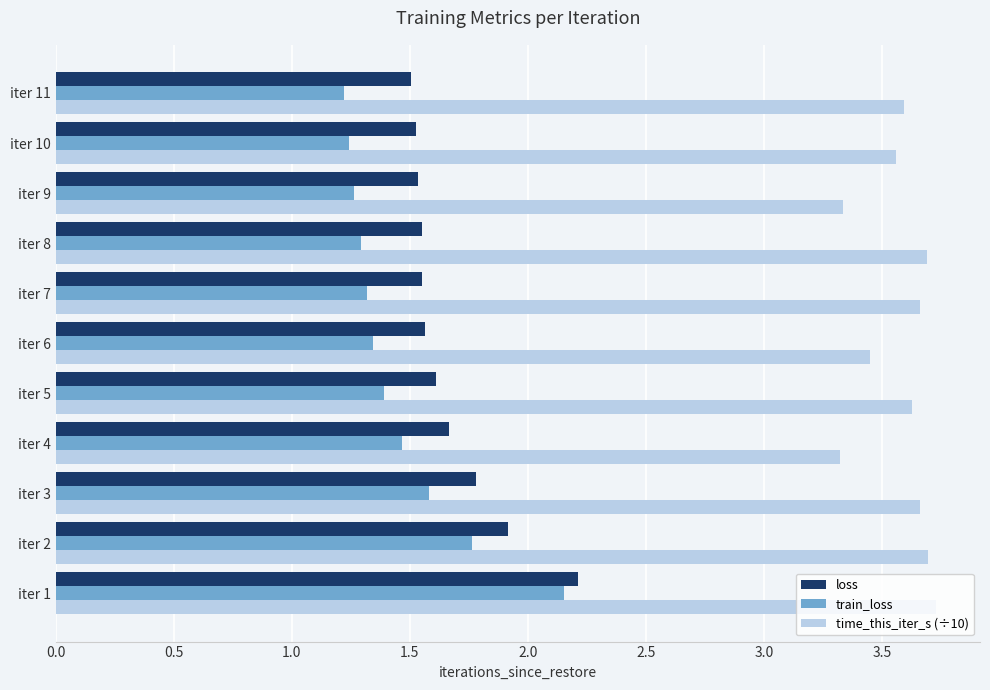

Rank the series by their maximum value, from highest to lowest.

time_this_iter_s (÷10), loss, train_loss